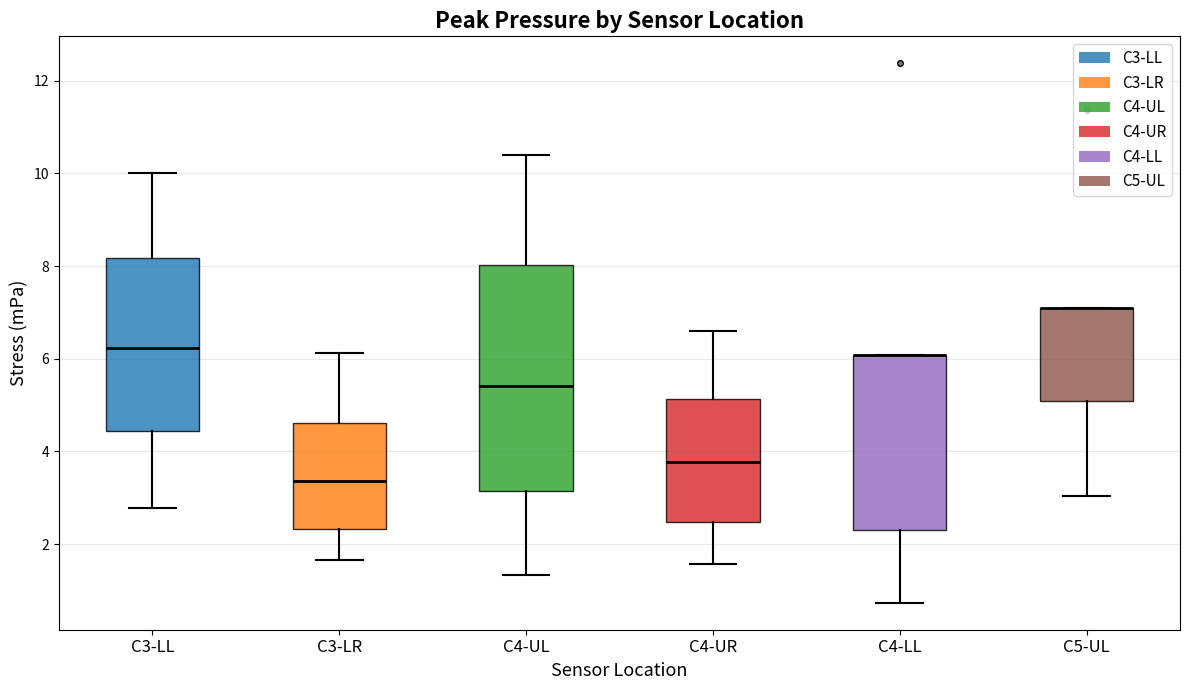

Reading left to right, transcribe this box plot: for each box, give where its median line is, the range the box spans, and where its two whiskers end, as read against the y-axis. The values are not printed on the chart, so give them approximately, as read against the axis.

C3-LL: median 6.2, box 4.4 to 8.2, whiskers 2.8 to 10.0
C3-LR: median 3.4, box 2.4 to 4.6, whiskers 1.6 to 6.2
C4-UL: median 5.4, box 3.2 to 8.0, whiskers 1.4 to 10.4
C4-UR: median 3.8, box 2.4 to 5.2, whiskers 1.6 to 6.6
C4-LL: median 6.0 (drawn on the box's upper edge), box 2.4 to 6.0, whiskers 0.8 to 6.0
C5-UL: median 7.0 (drawn on the box's upper edge), box 5.0 to 7.0, whiskers 3.0 to 7.0